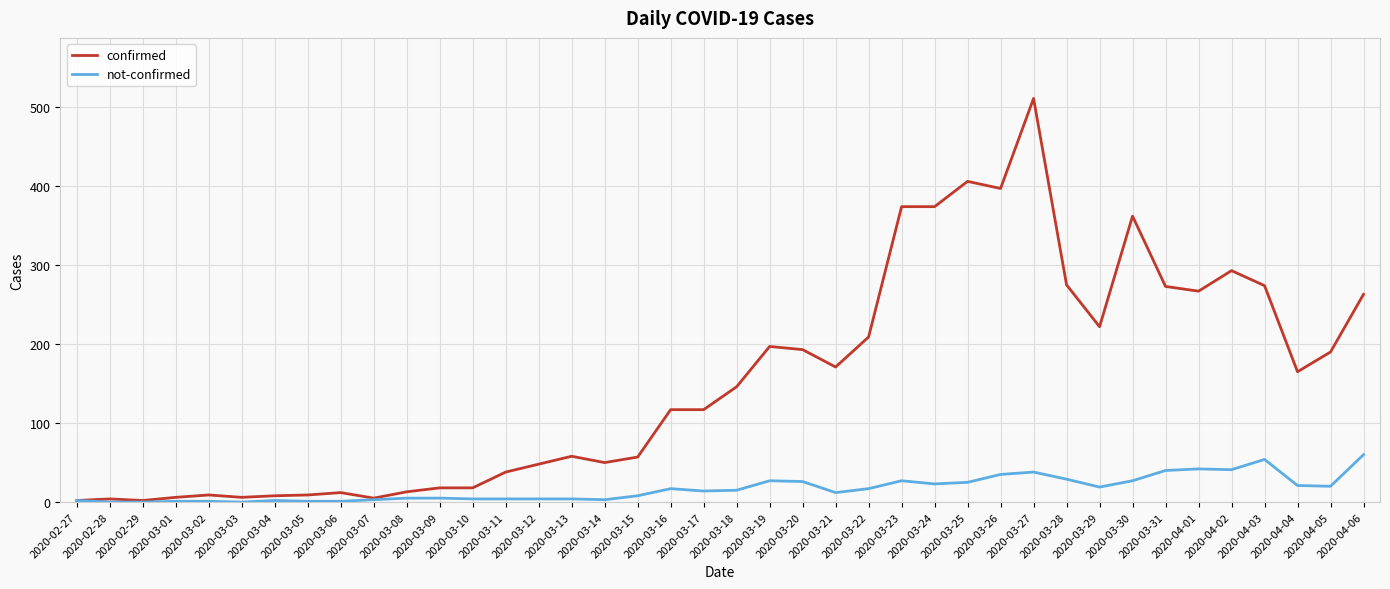

Which series changed the most between 2020-03-26 and 2020-04-05?

confirmed